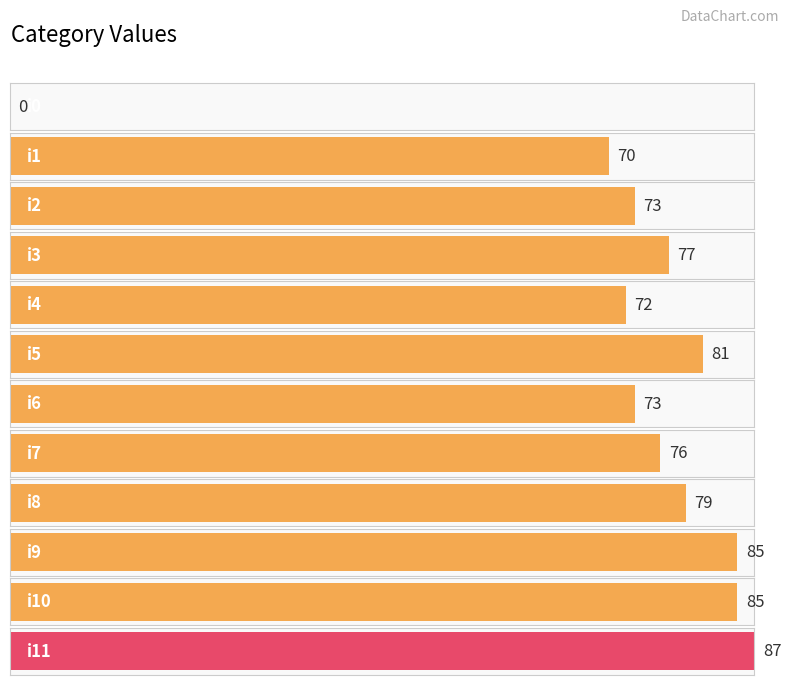

At which category does the chart reach its peak across all series?

i11